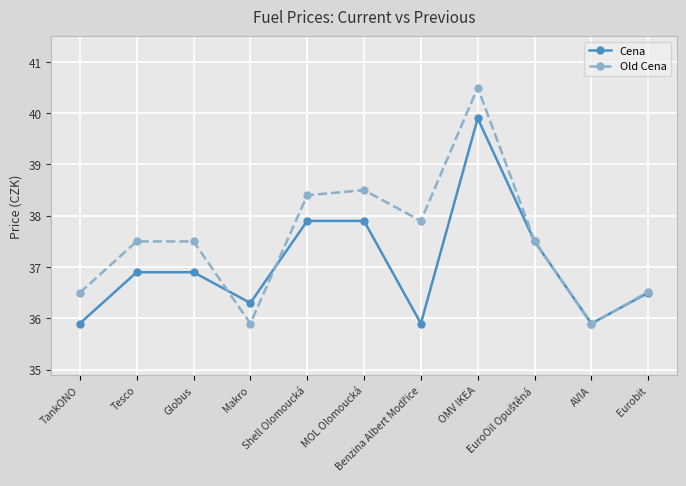

At how many categories does at least one series exceed 35?

11